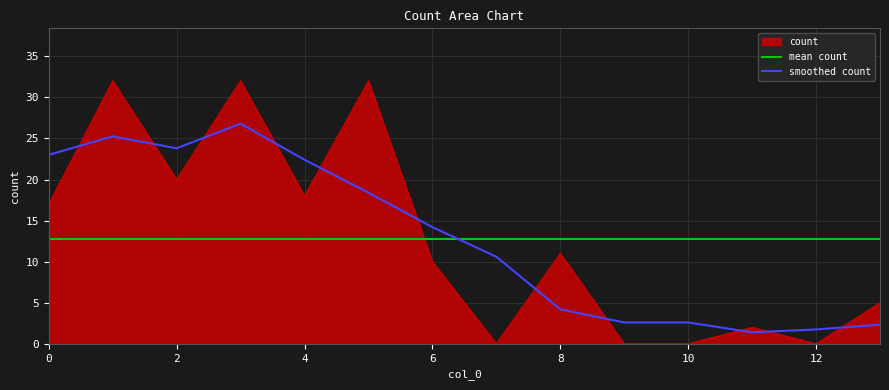

How many interior local peaks (higher than both neighbors) does the data have?

5